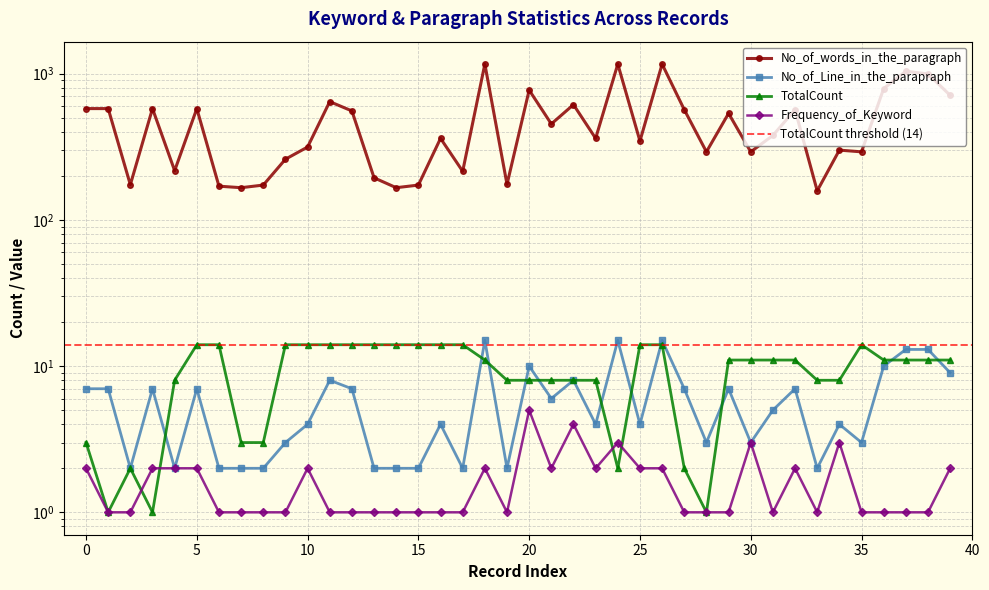

Which label corresponds to the largest value in the chart?

18